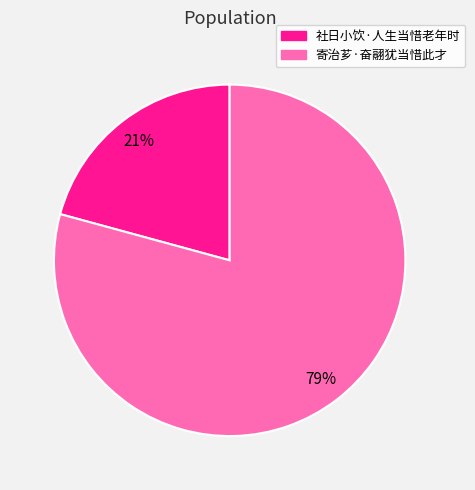

What percentage is the 寄治芗·奋翮犹当惜此才 slice, to the nearest percent?

79%